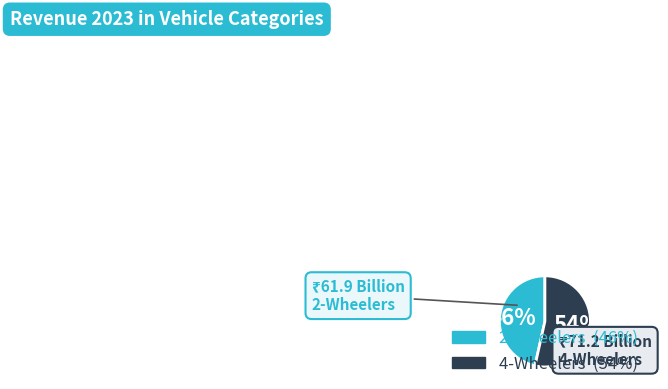

What is the ratio of the value at 2-Wheelers to the value at 4-Wheelers?

0.9